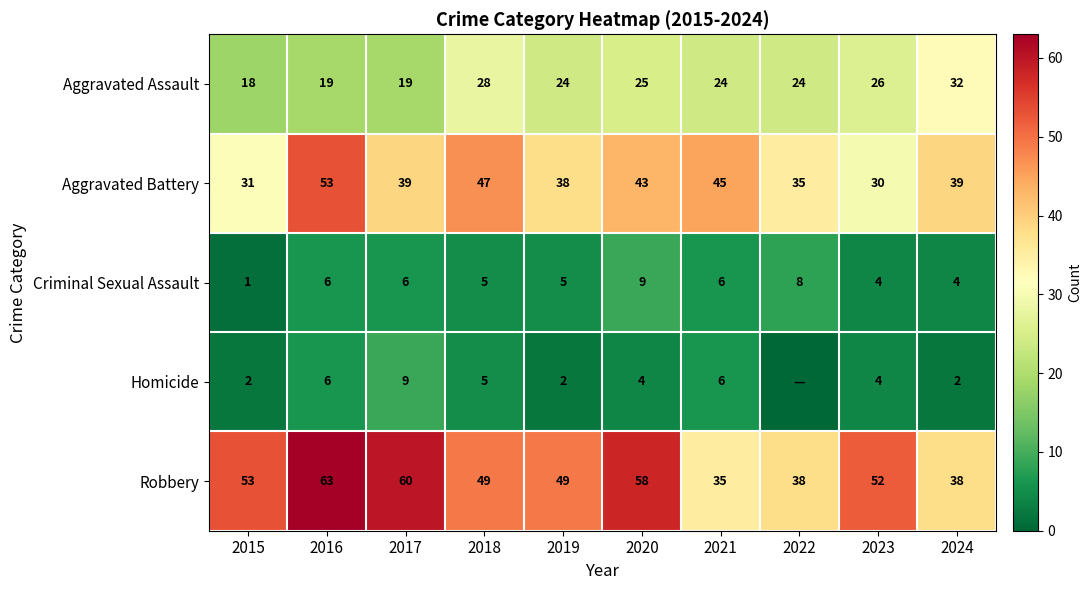

What is the greatest value displayed?

63